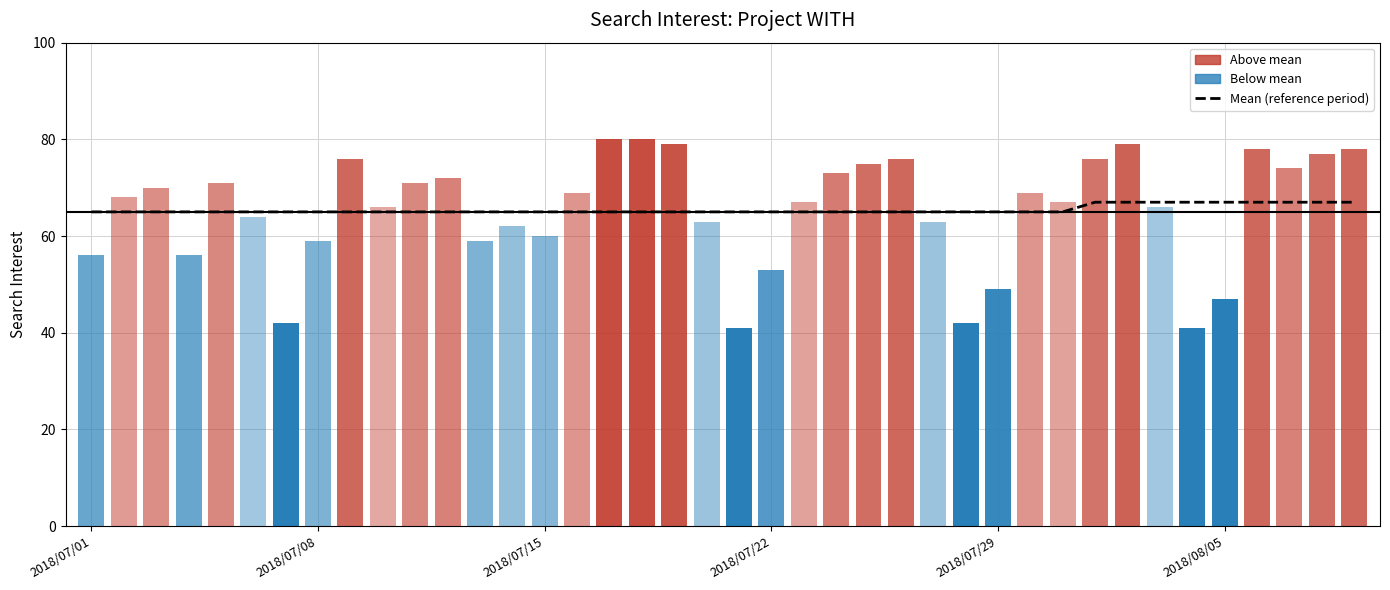

Are the bars horizontal?

No